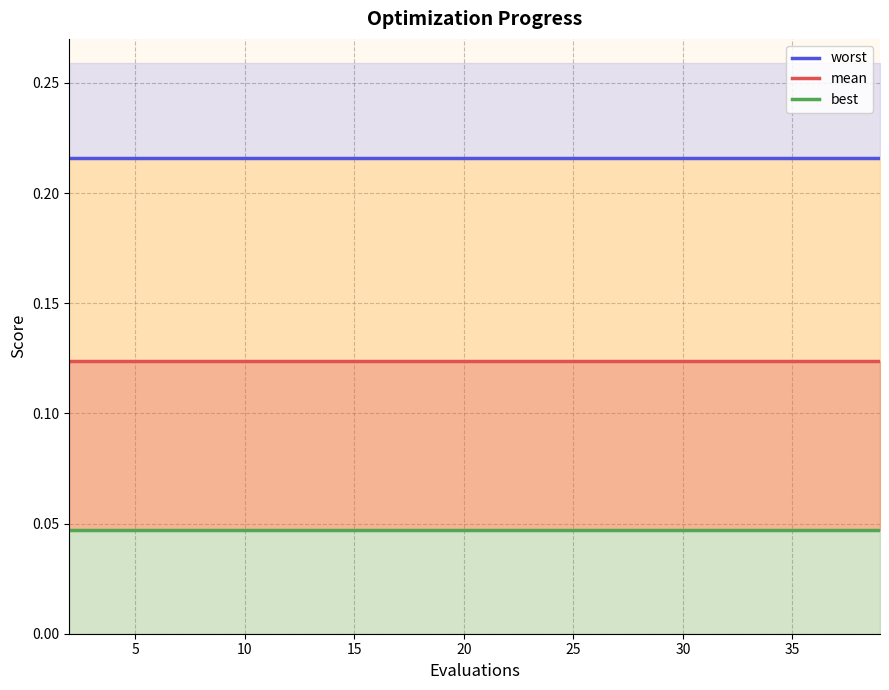

What are all the series names shown in the legend?

worst, mean, best